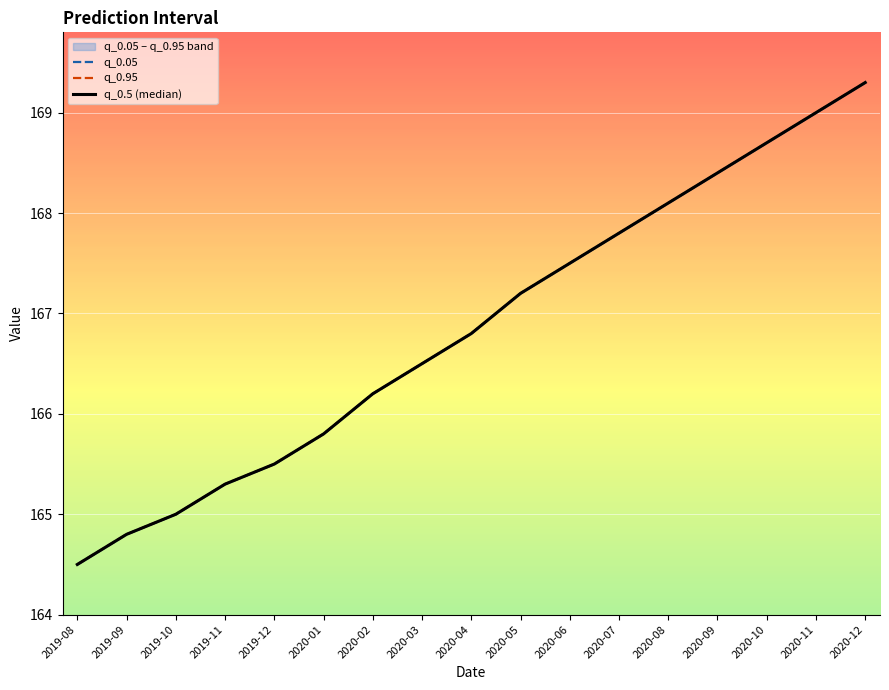

The value of q_0.95 at 2019-10 is 215.4. True or false?

False